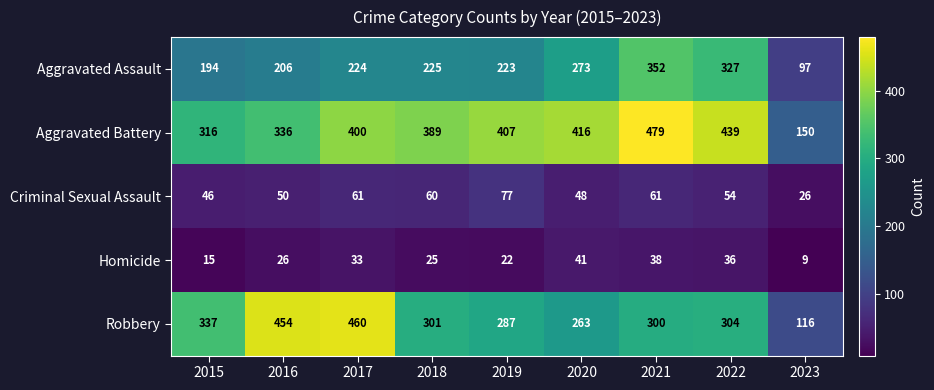

True or false: Aggravated Battery has a value of 440 at 2015.

False